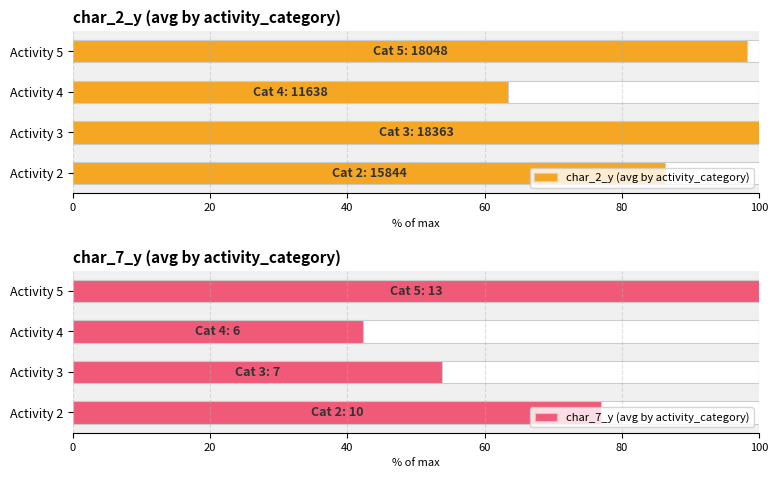

Reading left to right, list all the values displayed in this chart.

char_2_y (avg by activity_category): 86.3	100.0	63.4	98.3
char_7_y (avg by activity_category): 76.9	53.8	42.3	100.0